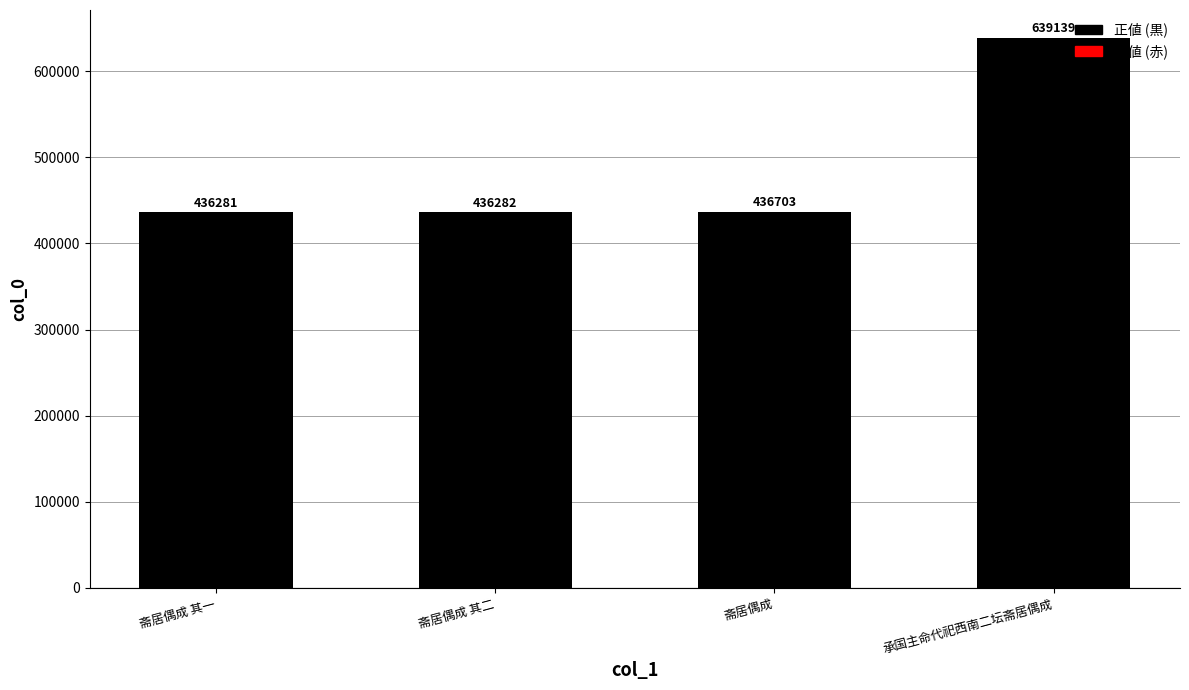

Between 斋居偶成 and 承国主命代祀西南二坛斋居偶成, which is larger?

承国主命代祀西南二坛斋居偶成